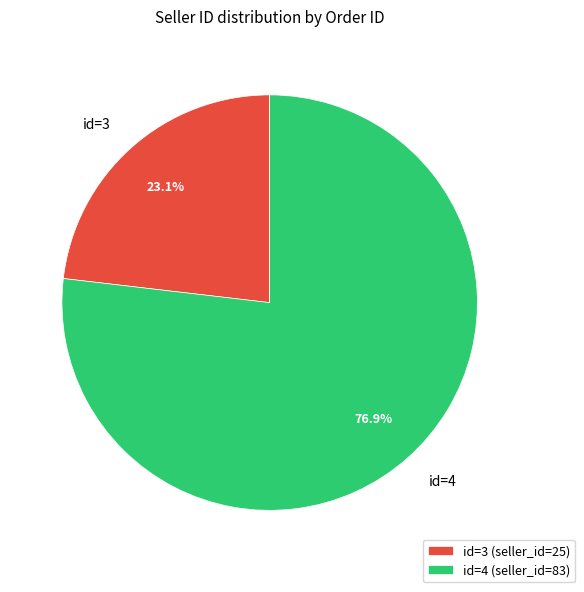

Approximately how many times larger is the value at id=3 compared to id=4?

0.3